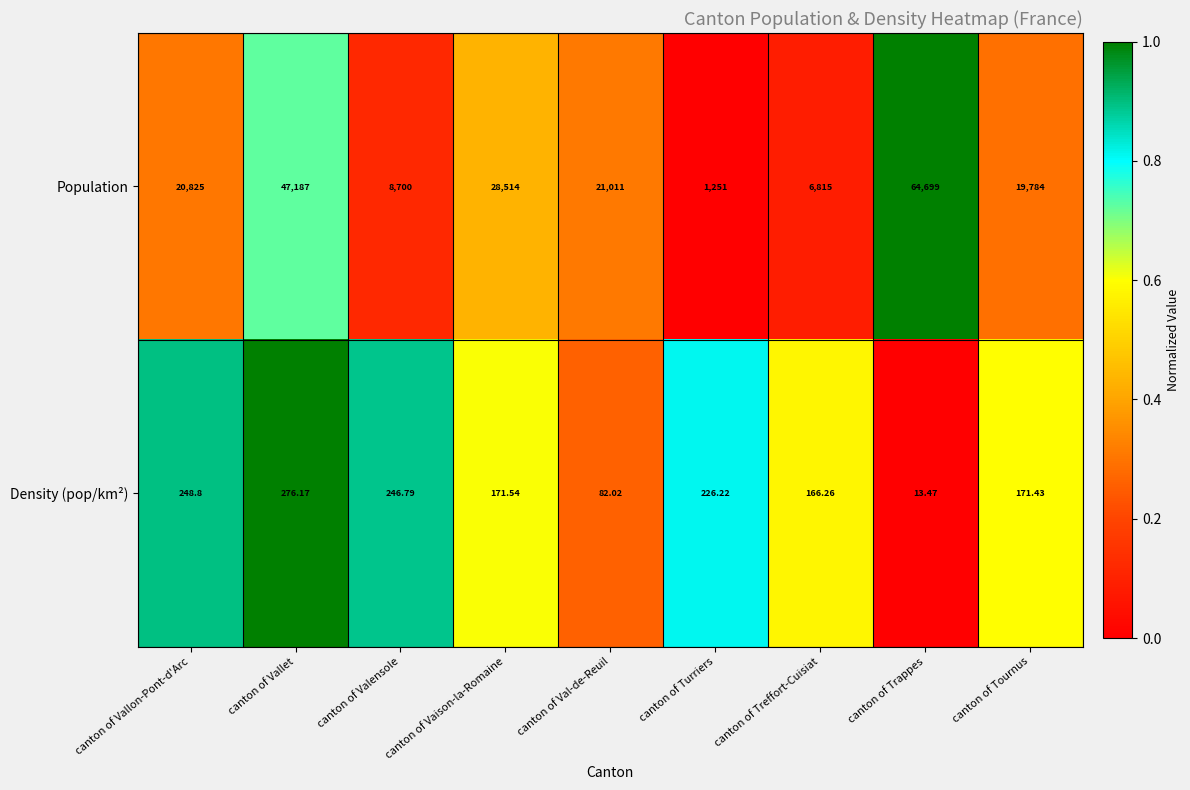

Rank the series at canton of Trappes from lowest to highest value.

Density (pop/km²), Population